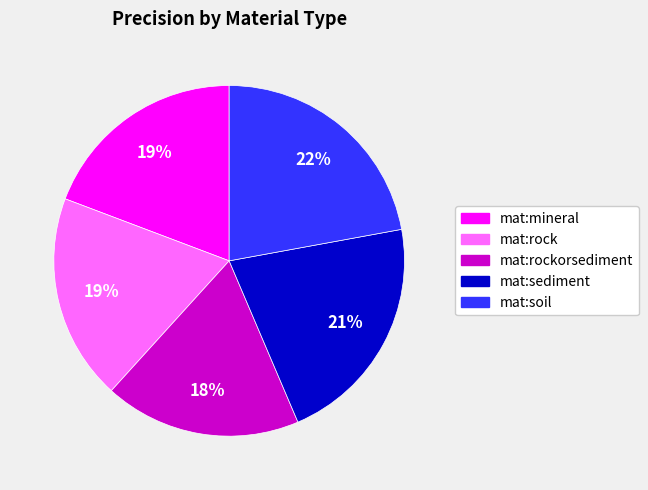

Is there any slice that represents more than half of the pie?

No